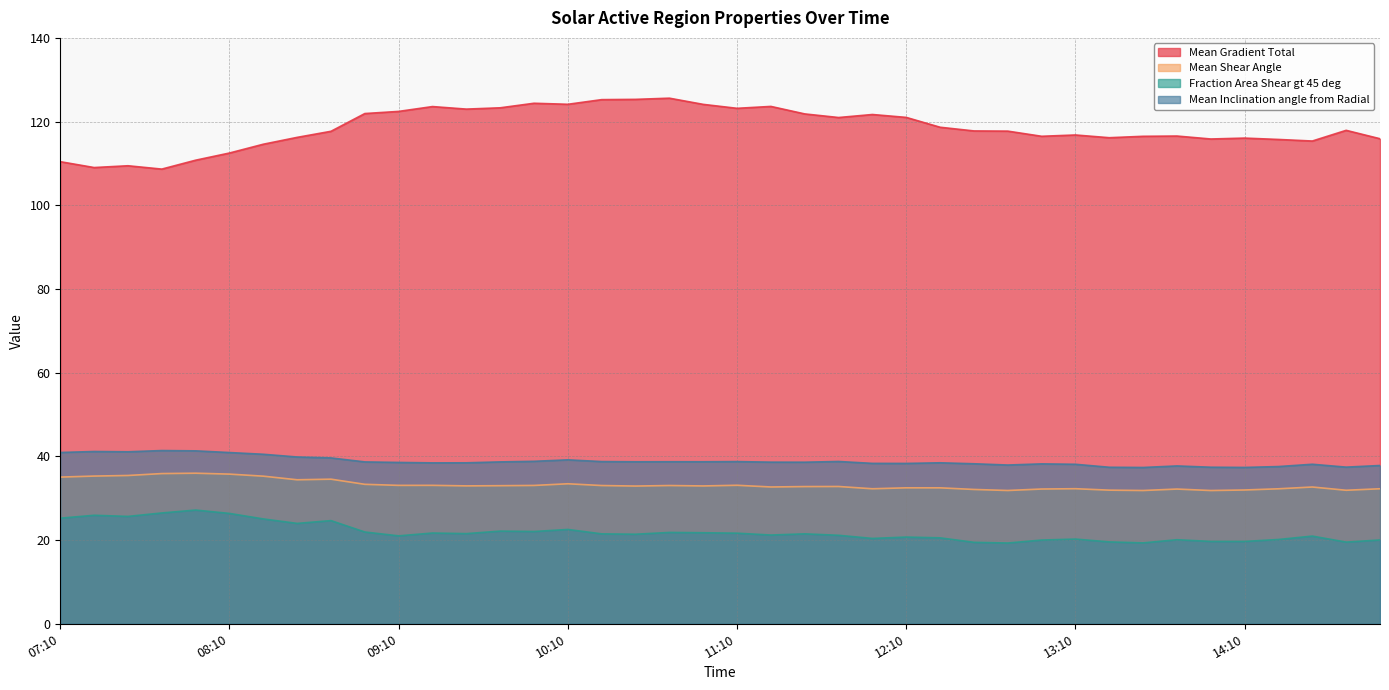

Reading right to left, extract all data points from this chart.

Mean Gradient Total: 115.9	117.9	115.4	115.7	116.1	115.8	116.5	116.5	116.1	116.8	116.5	117.7	117.8	118.6	121.0	121.7	121.0	121.8	123.6	123.2	124.1	125.6	125.3	125.2	124.1	124.4	123.3	123.0	123.6	122.4	121.9	117.7	116.2	114.6	112.5	110.8	108.6	109.4	109.0	110.4
Mean Shear Angle: 32.3	31.9	32.7	32.3	32.0	31.8	32.2	31.8	31.9	32.3	32.2	31.9	32.1	32.5	32.5	32.3	32.8	32.8	32.7	33.1	32.9	33.0	32.9	33.0	33.5	33.1	33.0	33.0	33.1	33.1	33.3	34.6	34.4	35.3	35.8	36.0	35.9	35.4	35.3	35.1
Fraction Area Shear gt 45 deg: 20.0	19.5	21.0	20.1	19.7	19.7	20.1	19.3	19.6	20.2	20.0	19.3	19.5	20.5	20.7	20.4	21.1	21.5	21.2	21.6	21.8	21.8	21.4	21.5	22.5	22.0	22.1	21.5	21.7	21.0	21.9	24.7	24.0	25.1	26.4	27.2	26.5	25.7	25.9	25.2
Mean Inclination angle from Radial: 37.8	37.4	38.1	37.6	37.4	37.4	37.7	37.3	37.4	38.1	38.2	37.9	38.2	38.5	38.3	38.3	38.8	38.6	38.6	38.8	38.7	38.7	38.7	38.8	39.2	38.8	38.7	38.5	38.5	38.6	38.7	39.6	39.9	40.5	40.9	41.3	41.4	41.1	41.2	40.9